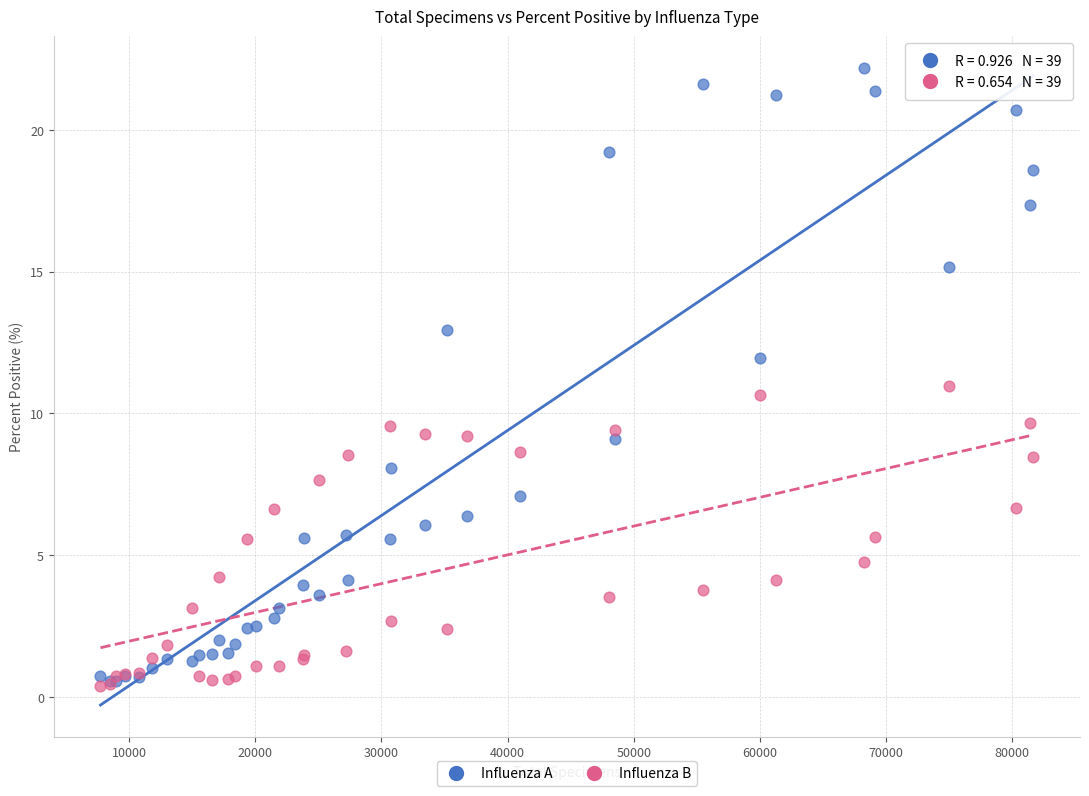

Which series reaches the maximum Y coordinate?

Influenza A